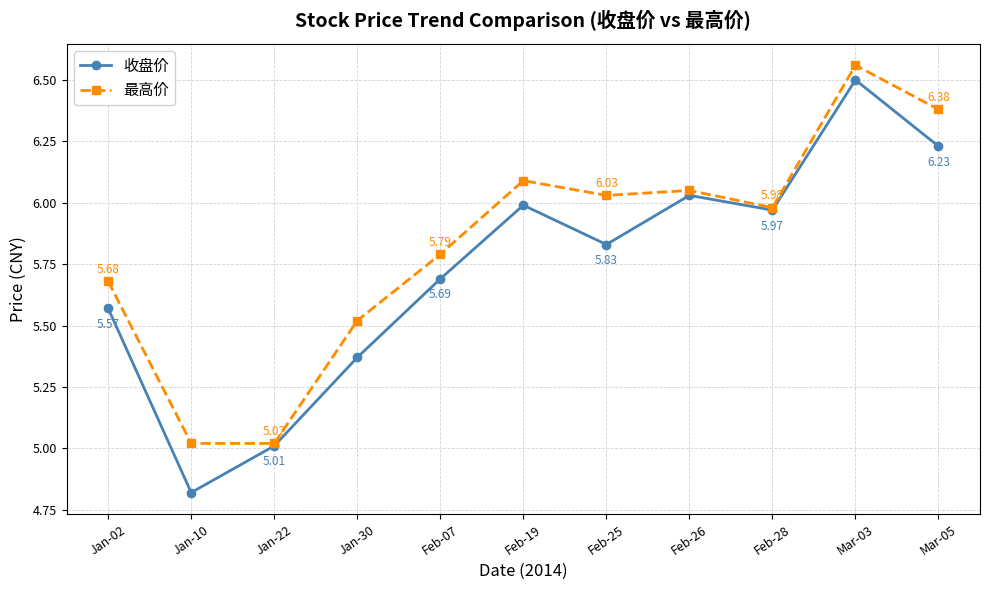

What is the difference between the maximum and minimum values in the 收盘价 series?

1.7